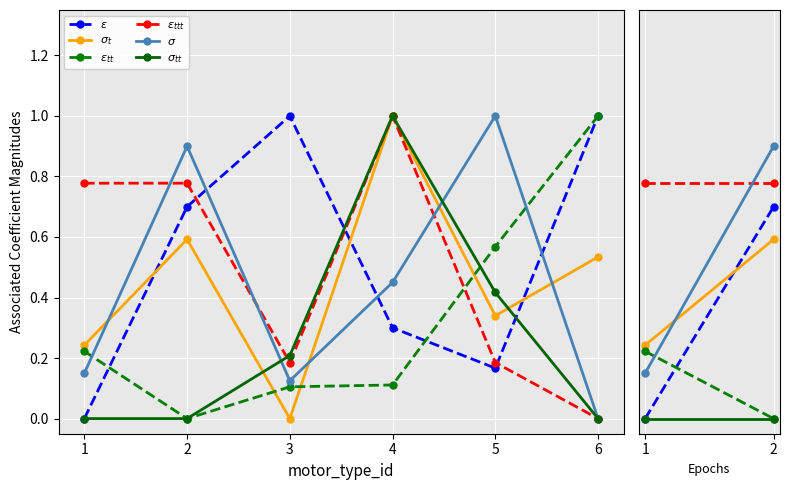

Between 1 and 2, which series saw the biggest shift?

$\sigma$